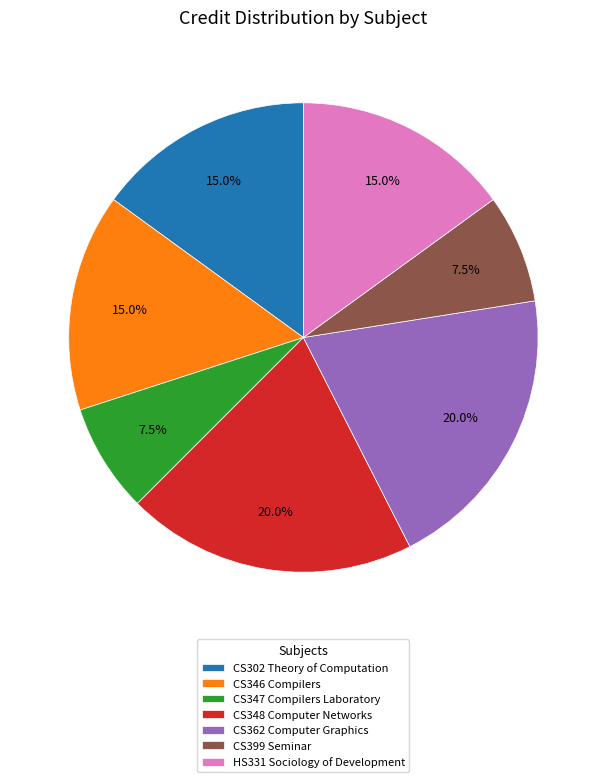

What is the total percentage of CS348 Computer Networks and CS346 Compilers?

35.0%